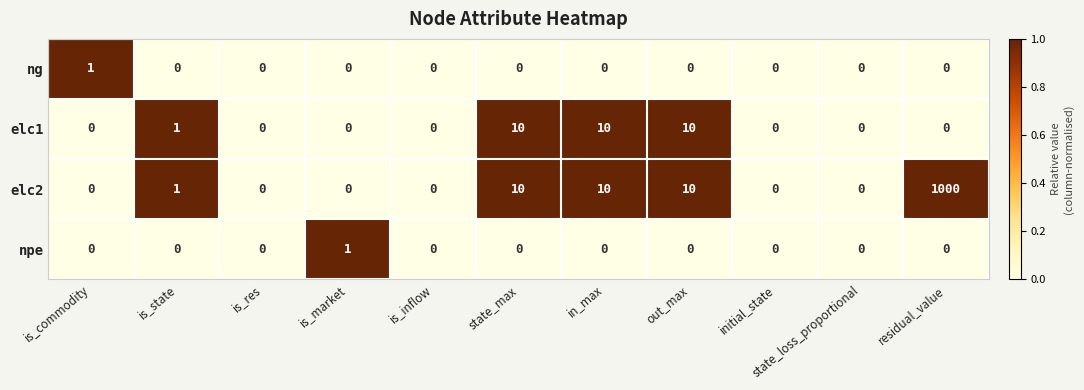

Between is_res and residual_value, which series saw the biggest shift?

elc2